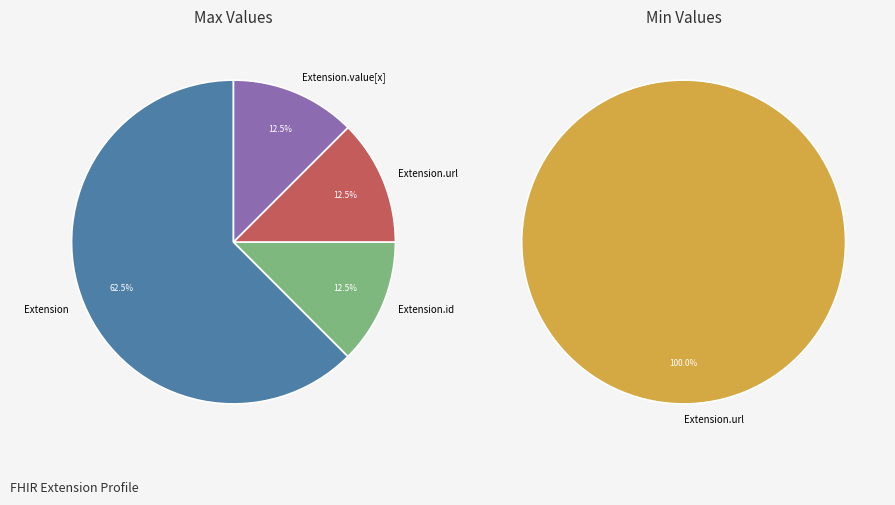

Is the sum of Extension.value[x] and Extension.extension greater than half?

No